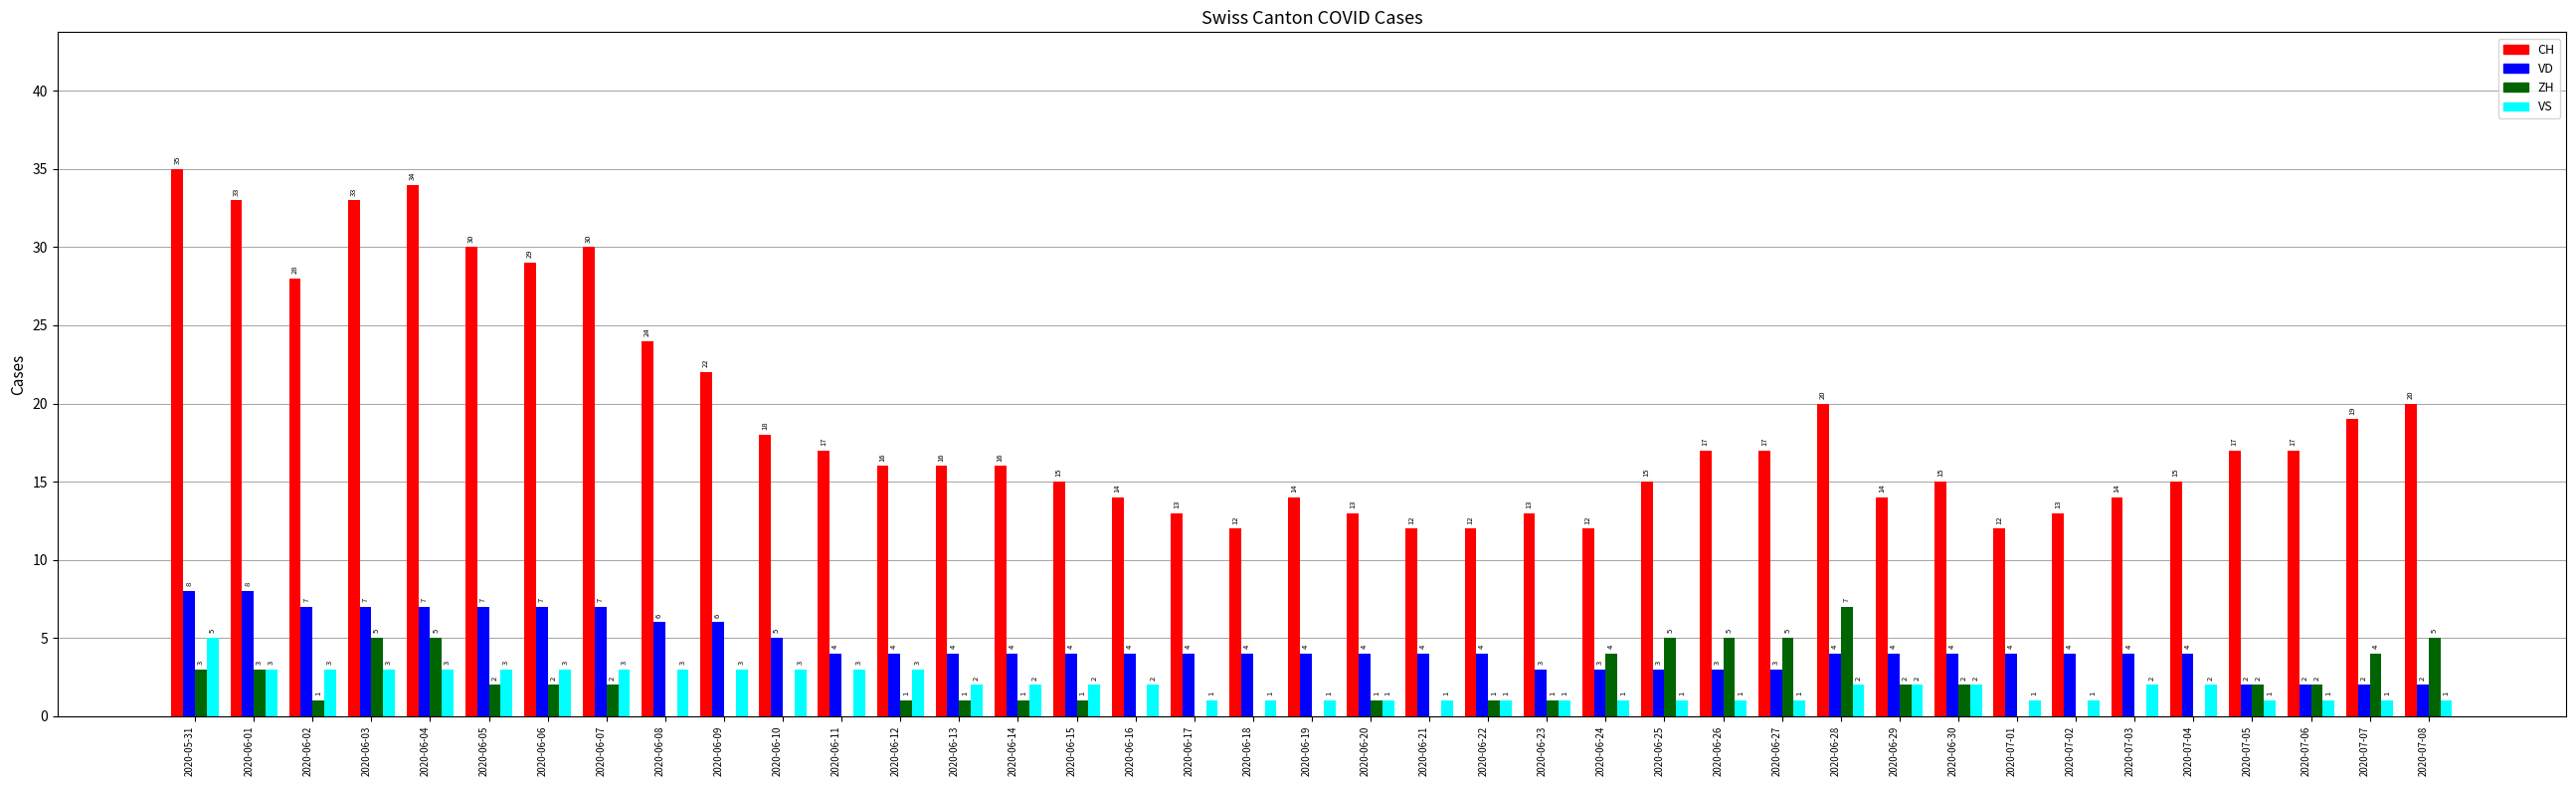

How many data points does each series have?

39